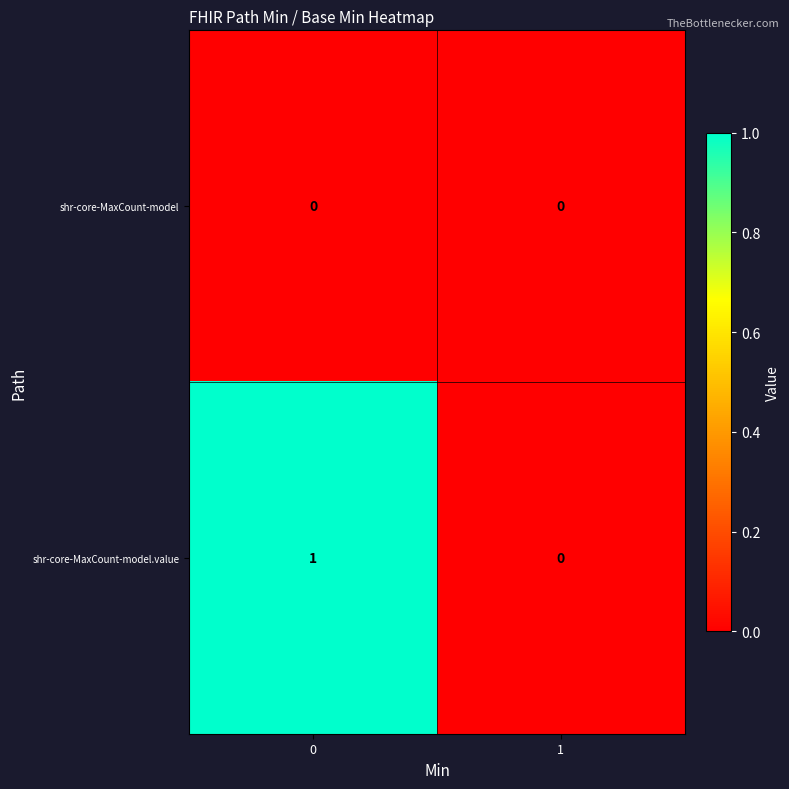

Which series has the largest total across all categories?

shr-core-MaxCount-model.value